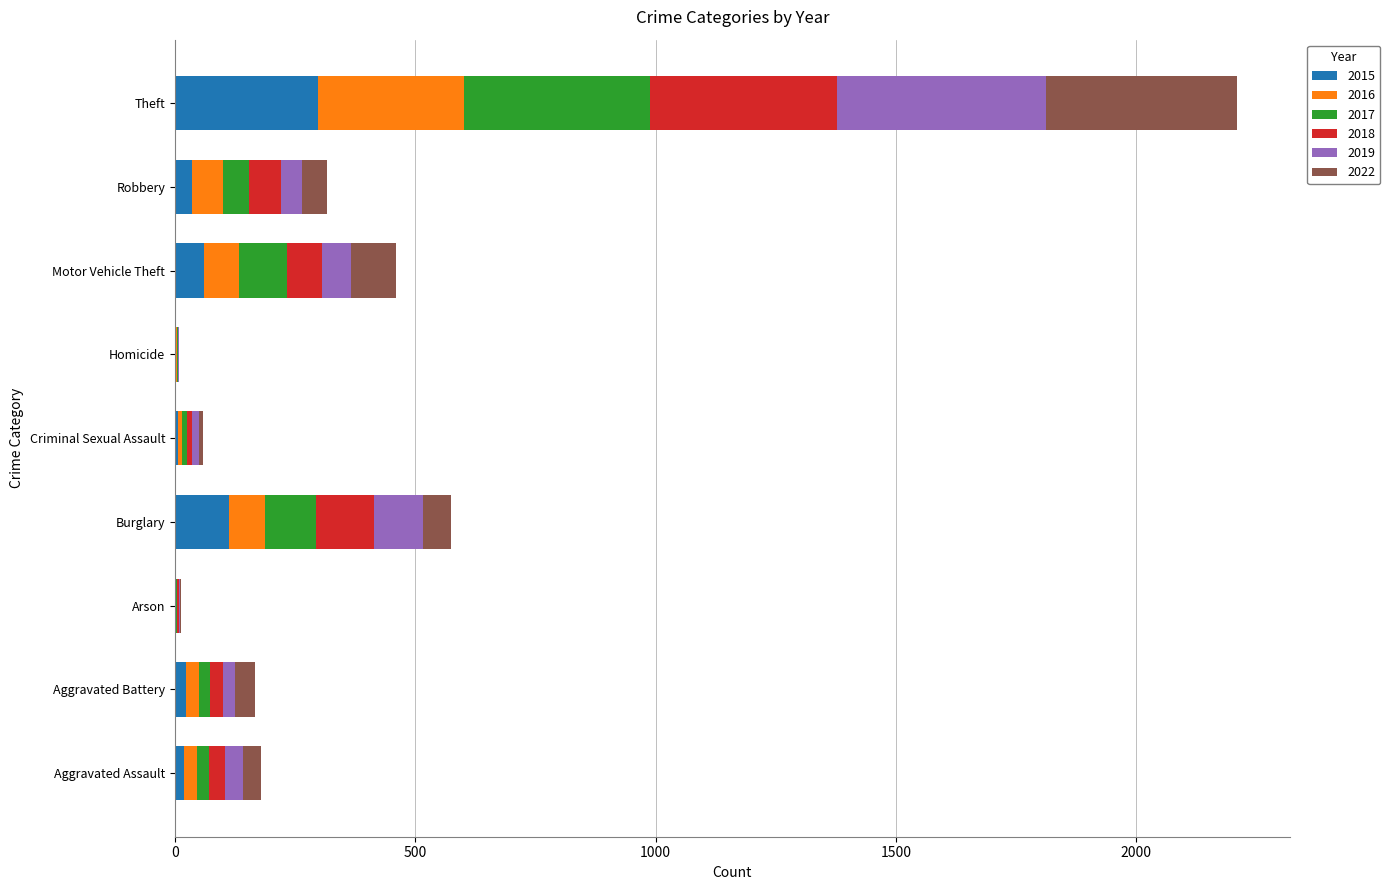

At which category is the sum across all series the highest?

Theft